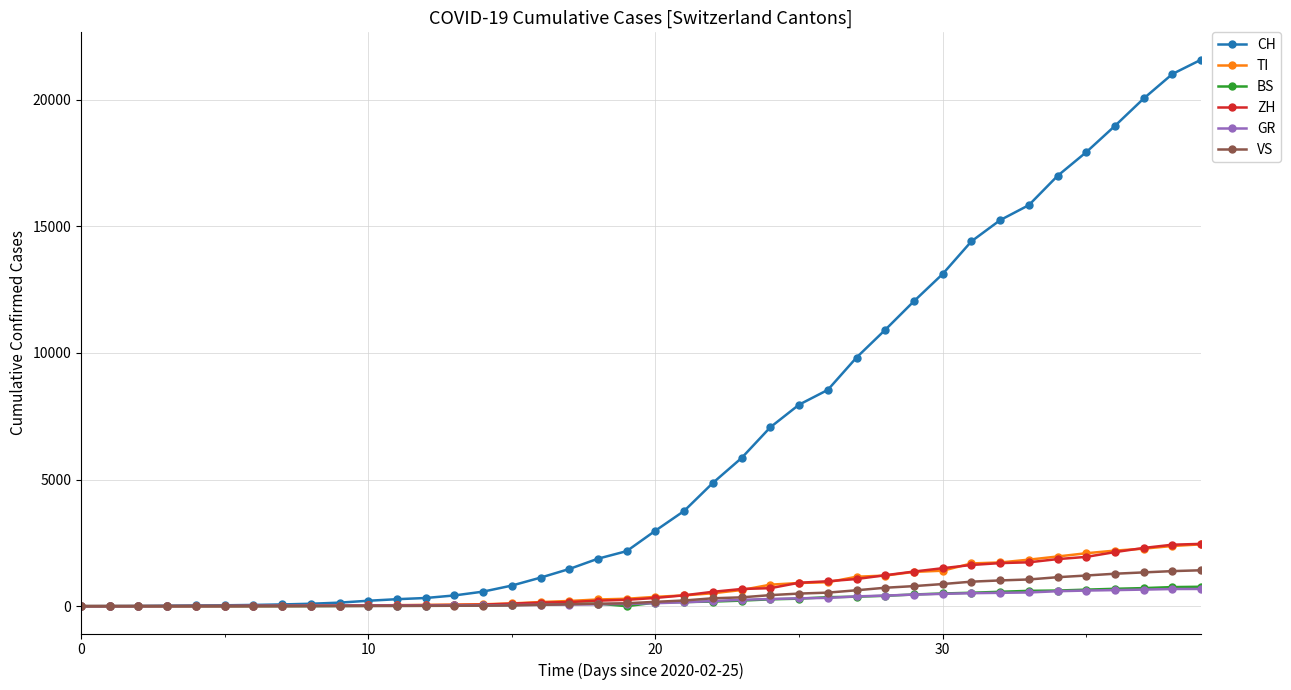

Which series has the widest spread of values?

CH